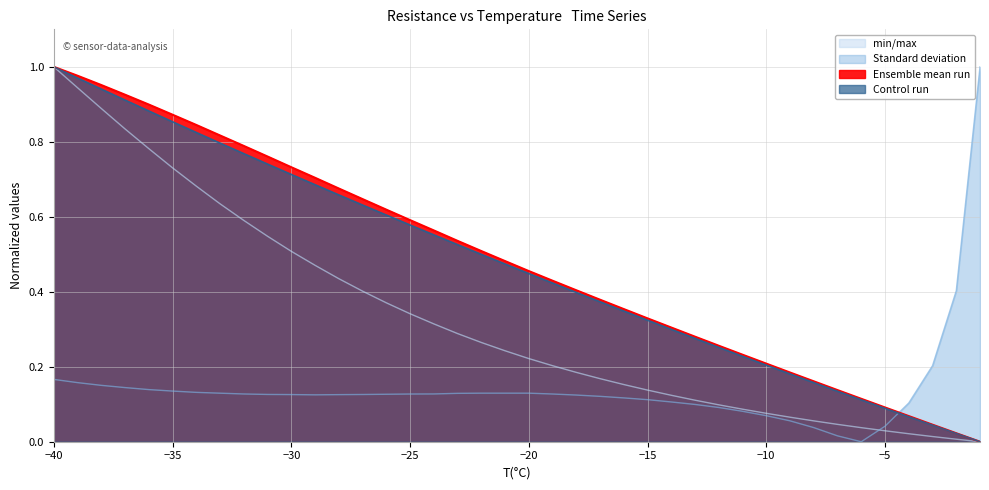

True or false: Standard deviation and min/max intersect in this chart.

True